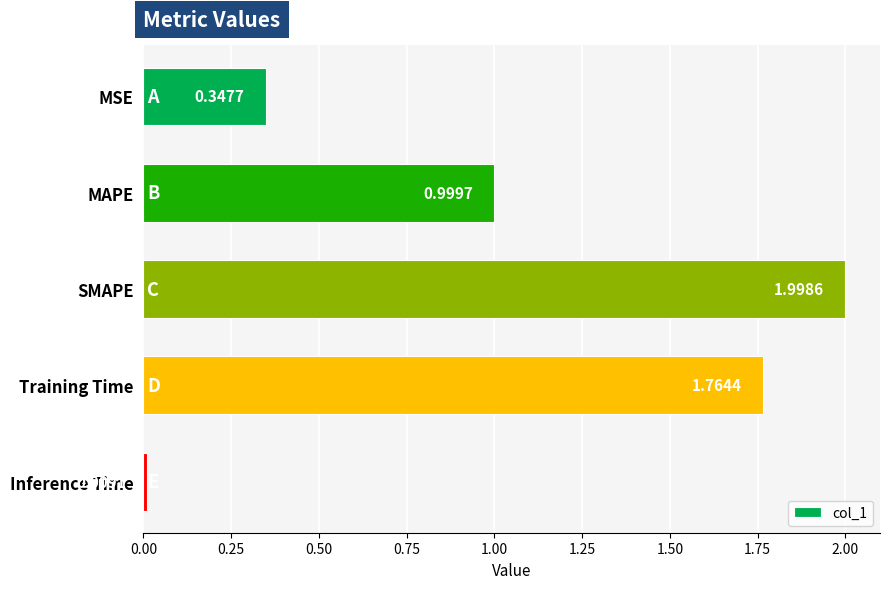

Where is the data nearest to the value 1?

MAPE